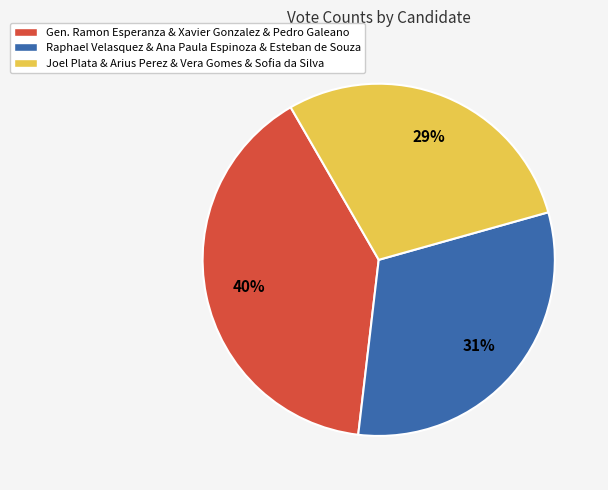

To the nearest percent, what is the difference between the largest and smallest slice percentages?

11%